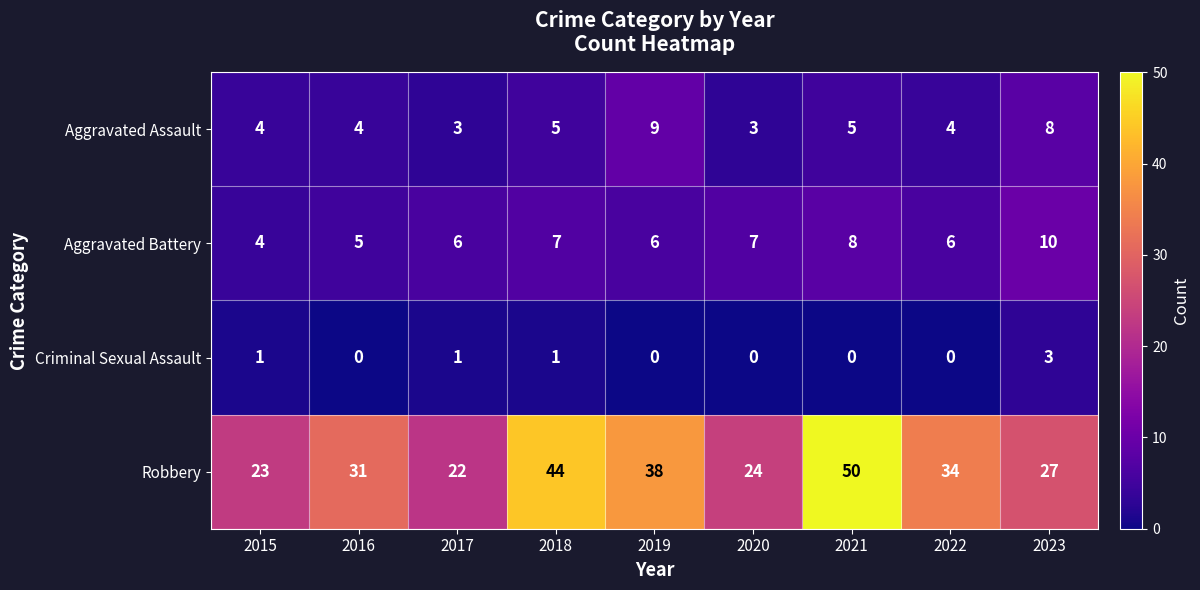

Count the Aggravated Battery values in the range 6 to 7.

5